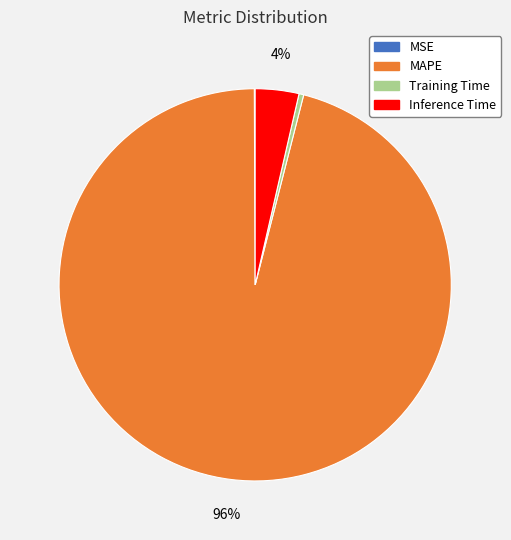

What is the largest slice in the pie chart?

MAPE